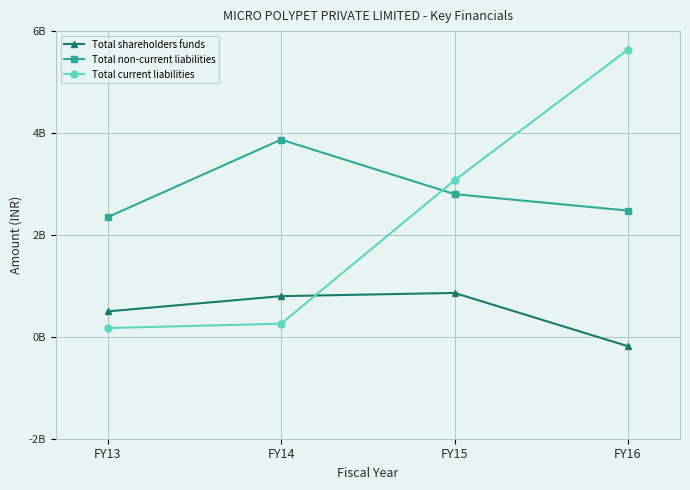

At which category is the sum across all series the highest?

FY16